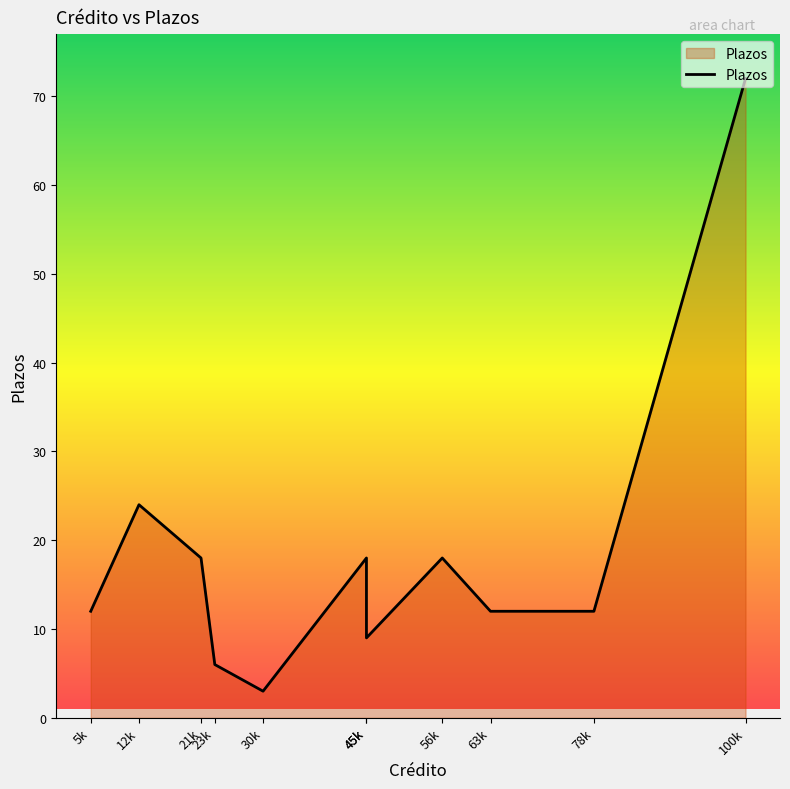

List the labels in order of value, smallest first.

30k, 23k, 45k, 5k, 63k, 78k, 21k, 45k, 56k, 12k, 100k